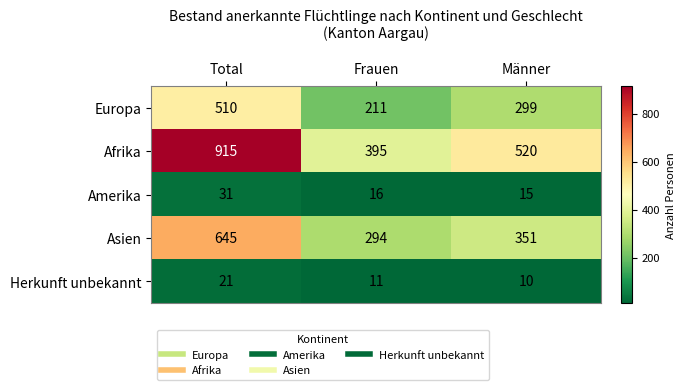

How many series are shown in this chart?

5